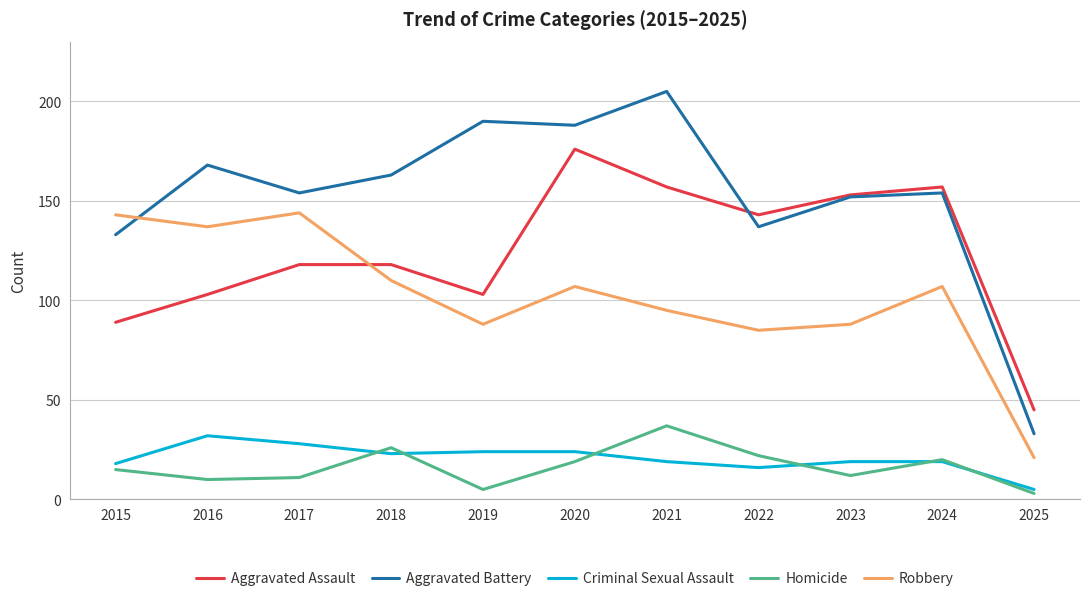

What is the maximum value for Homicide?

37